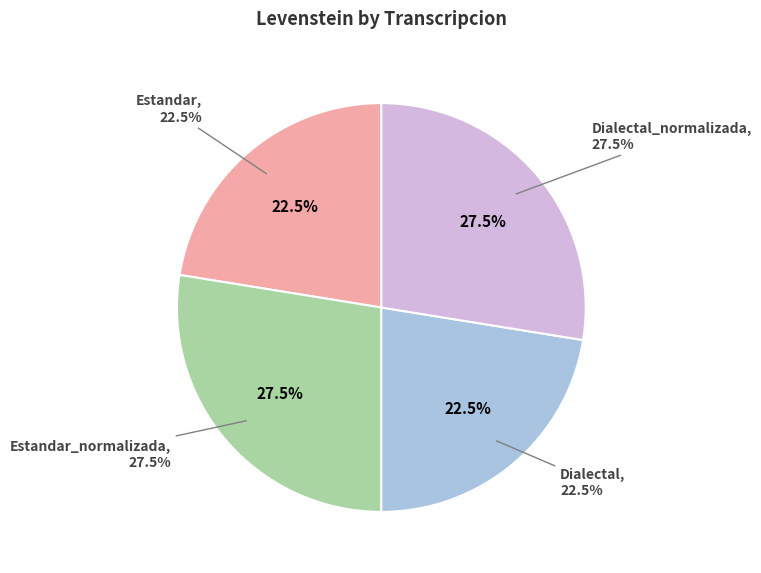

To the nearest percent, what portion does Estandar represent?

22%